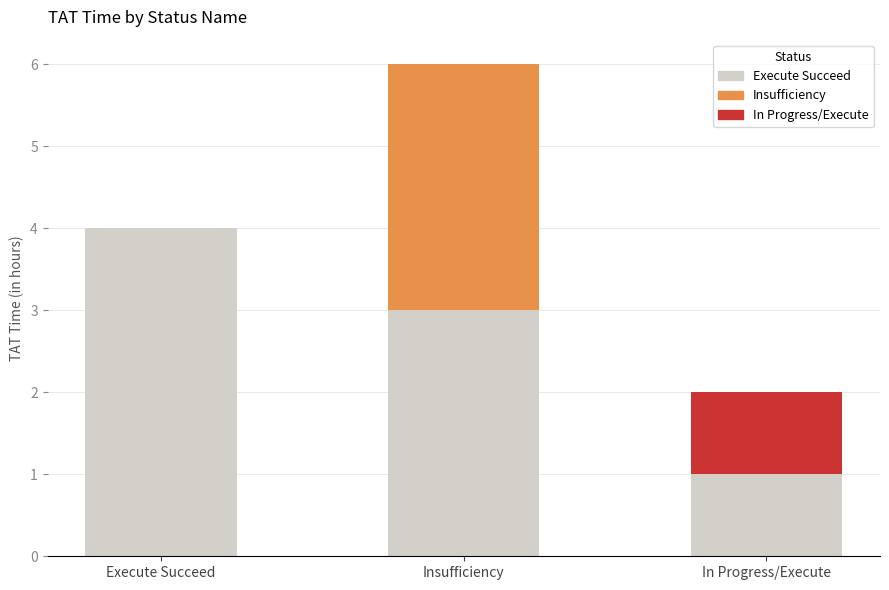

Is it true that TAT Remainder equals 3 at Execute Succeed?

False